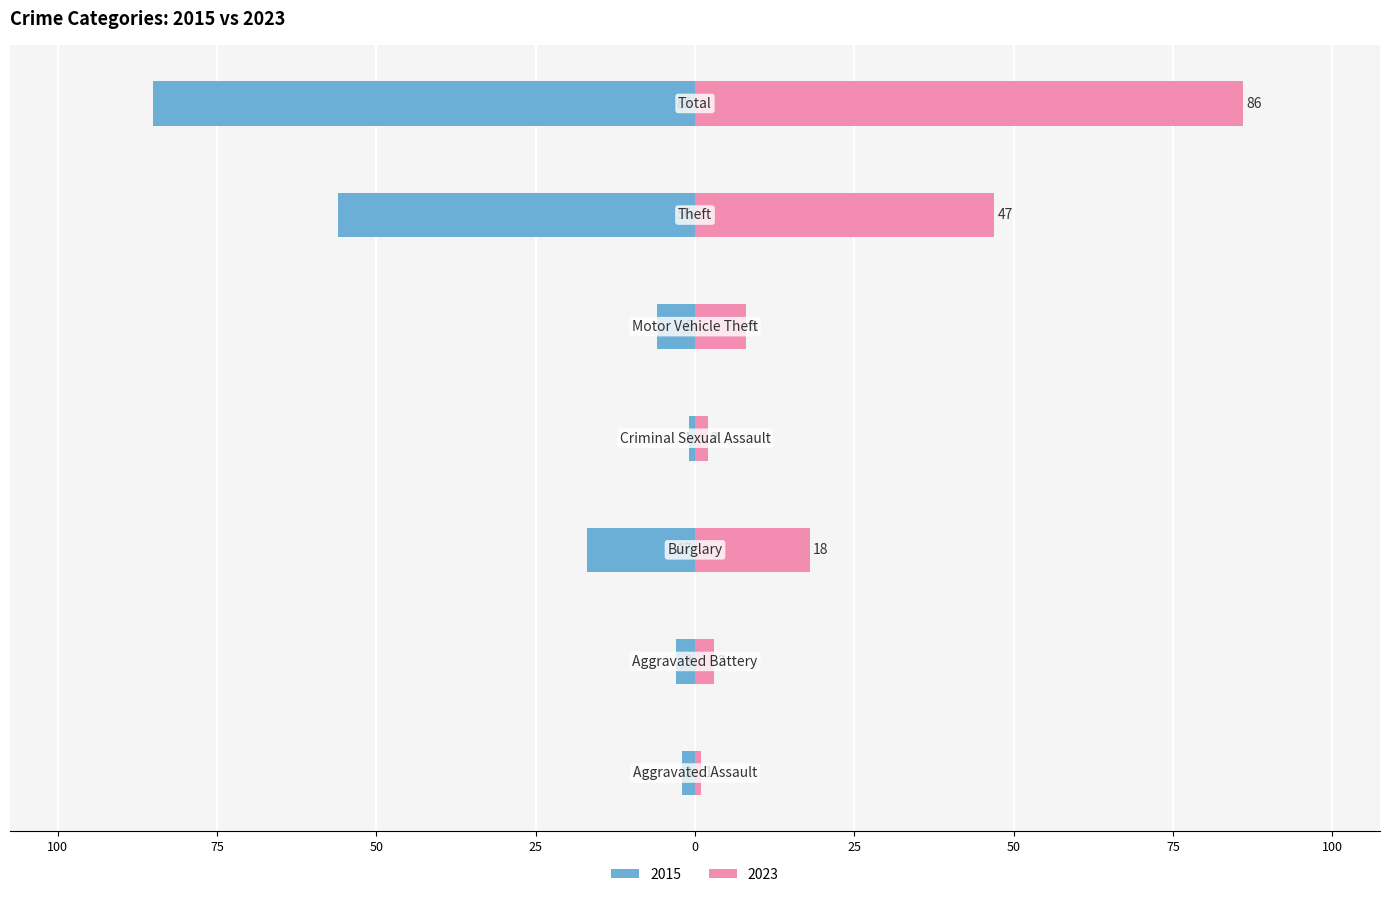

Reading left to right, transcribe all the data shown in this chart.

2015: Aggravated Assault=-2	Aggravated Battery=-3	Burglary=-17	Criminal Sexual Assault=-1	Motor Vehicle Theft=-6	Theft=-56	Total=-85
2023: Aggravated Assault=1	Aggravated Battery=3	Burglary=18	Criminal Sexual Assault=2	Motor Vehicle Theft=8	Theft=47	Total=86